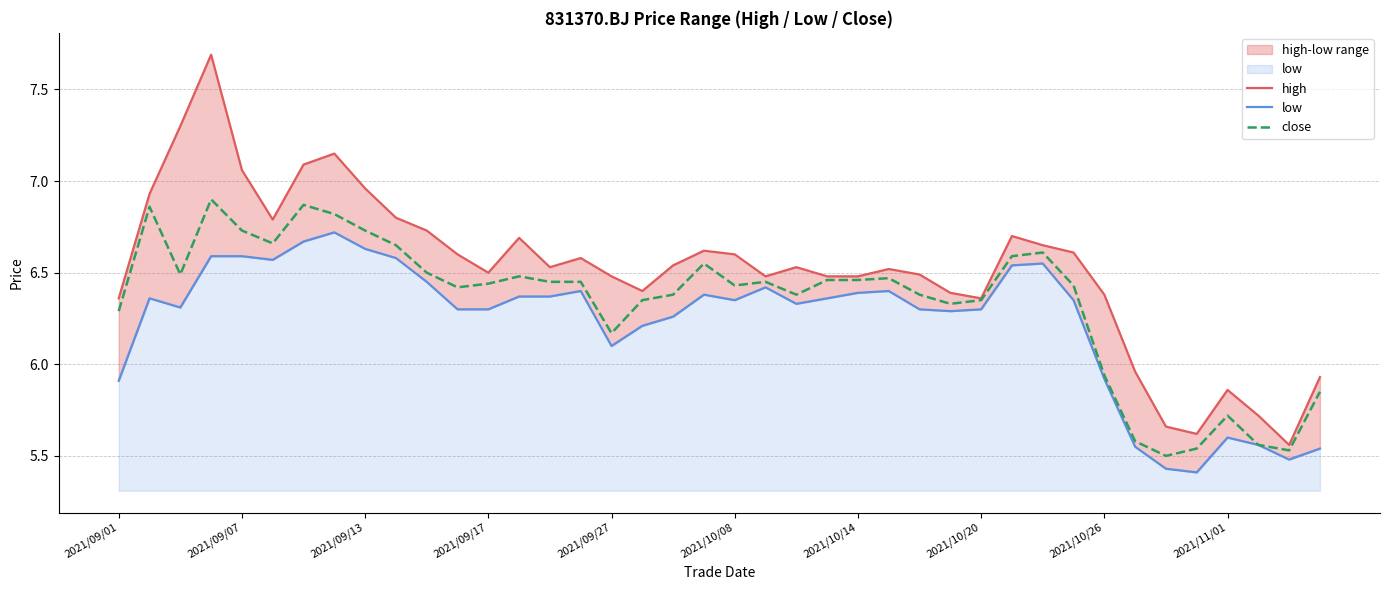

The value of close at 2021/09/17 is 1.5. True or false?

False